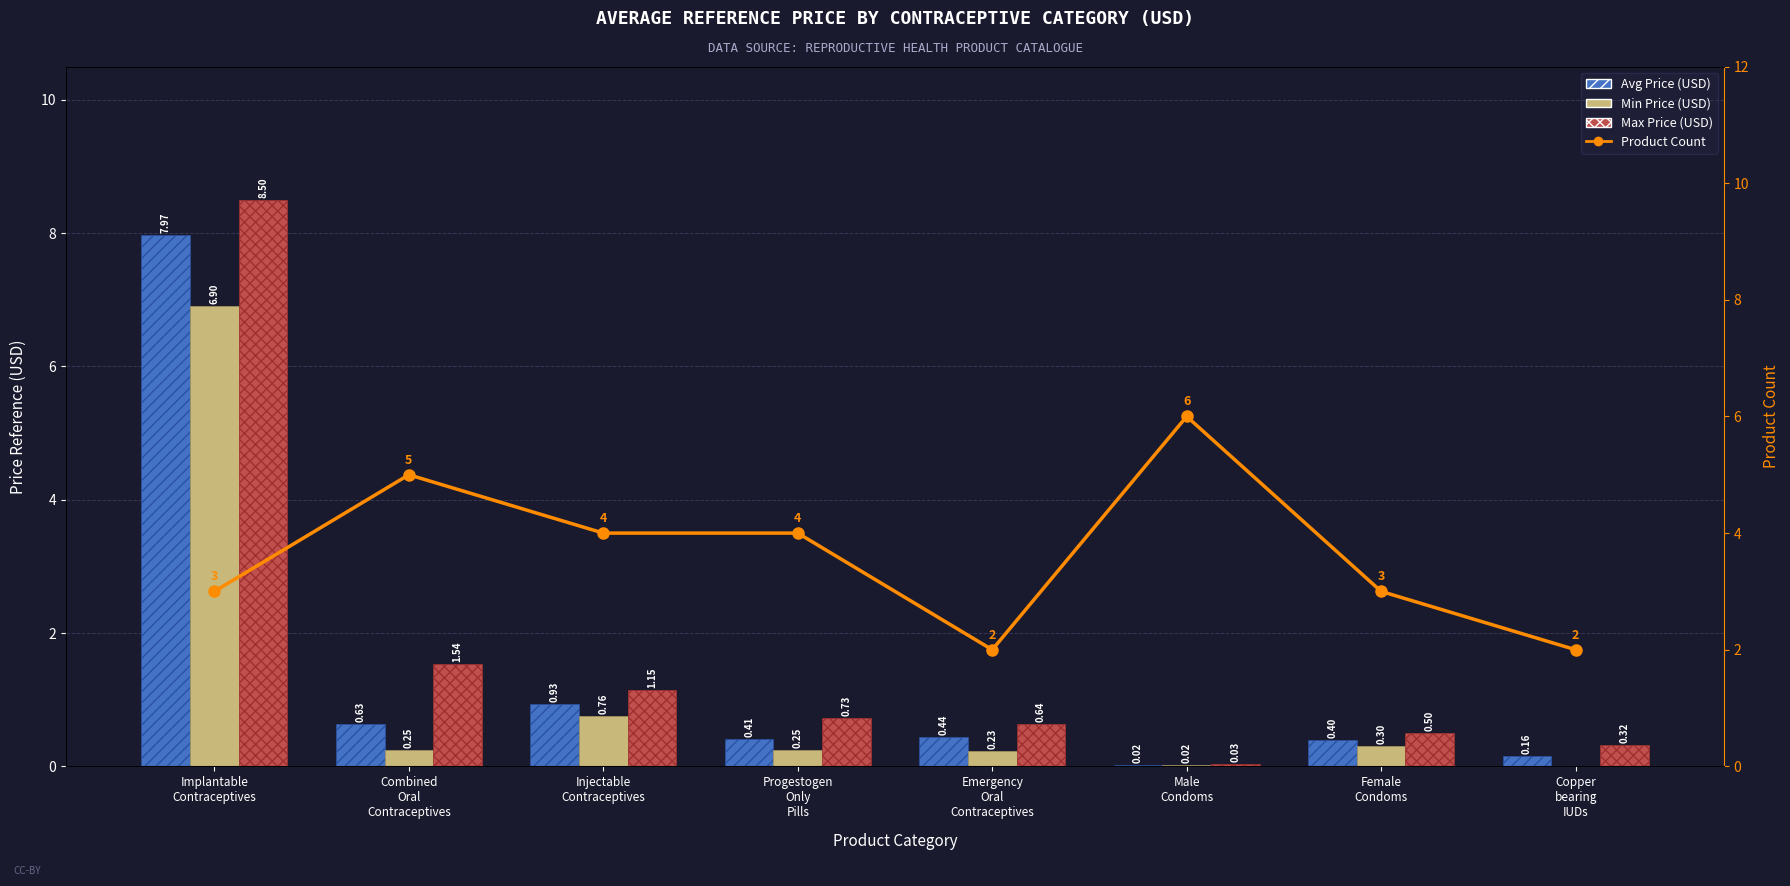

What is the label of the 3rd bar from the left?

Injectable
Contraceptives